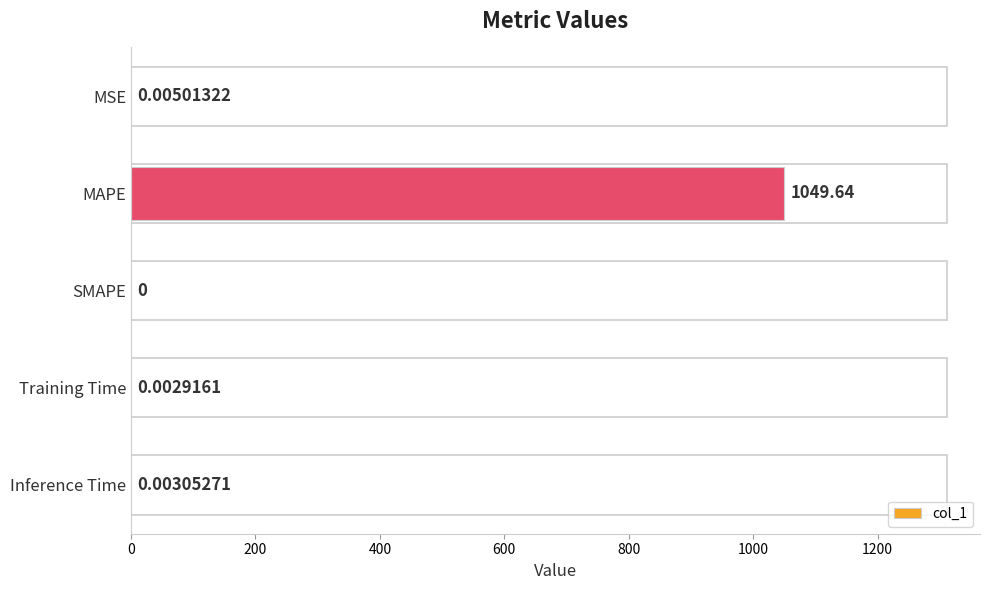

Which label corresponds to the largest value in the chart?

MAPE